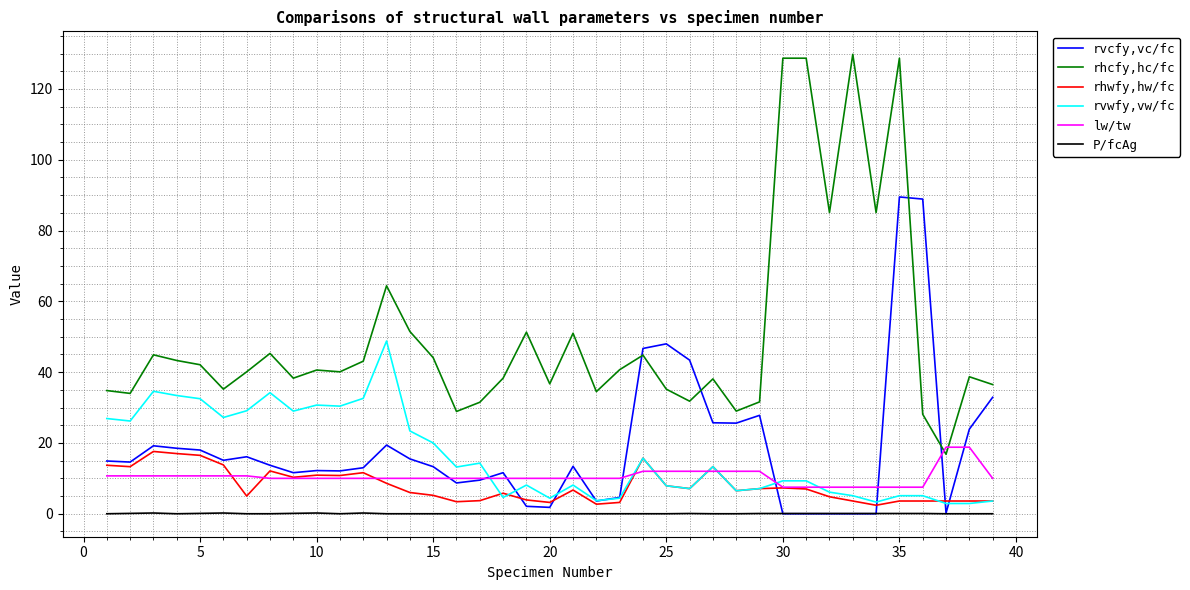

Which series has the largest total across all categories?

rhcfy,hc/fc